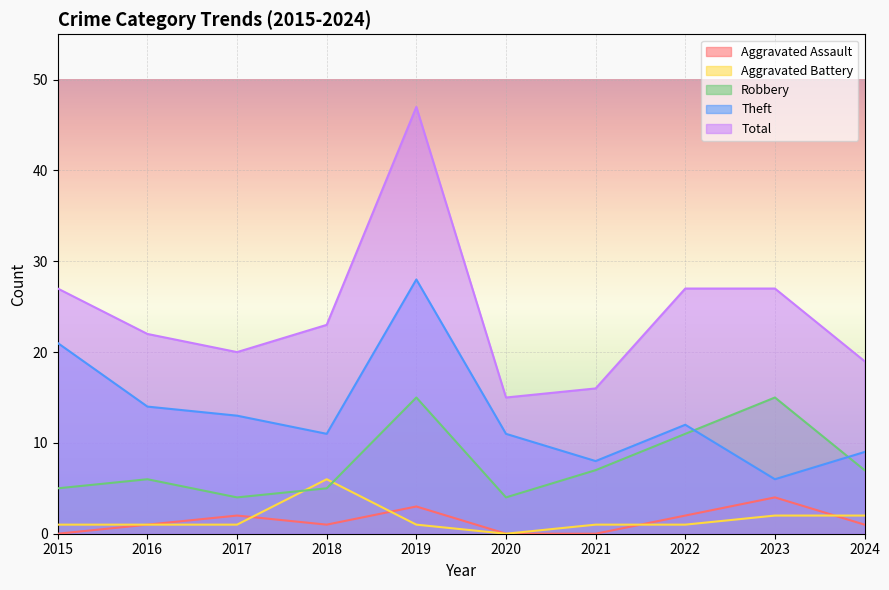

How many data points in Total are less than 23?

5